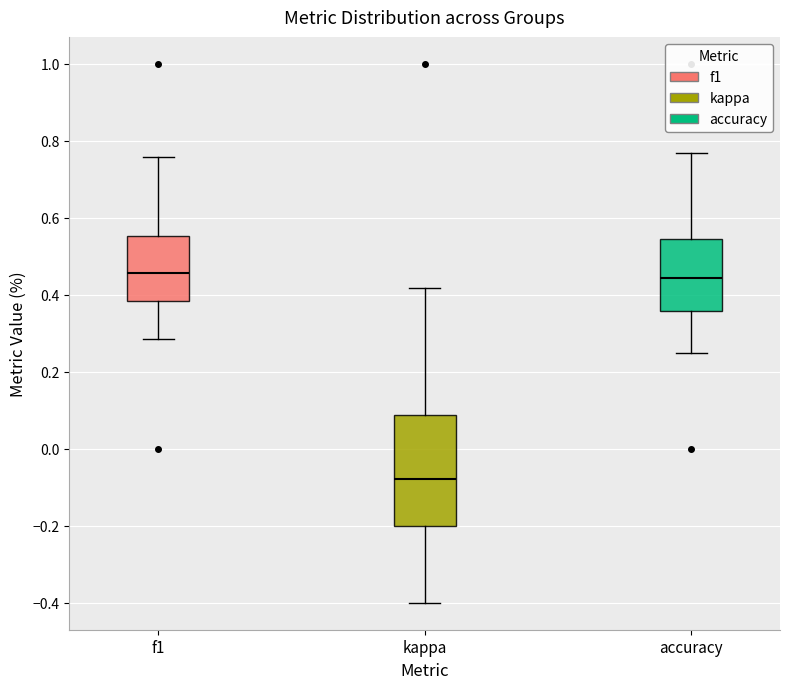

Reading left to right, transcribe this box plot: for each box, give where its median line is, the range the box spans, and where its two whiskers end, as read against the y-axis. The values are not printed on the chart, so give them approximately, as read against the axis.

f1: median 0.46, box 0.38 to 0.56, whiskers 0.28 to 0.76
kappa: median -0.08, box -0.20 to 0.08, whiskers -0.40 to 0.42
accuracy: median 0.44, box 0.36 to 0.54, whiskers 0.26 to 0.76